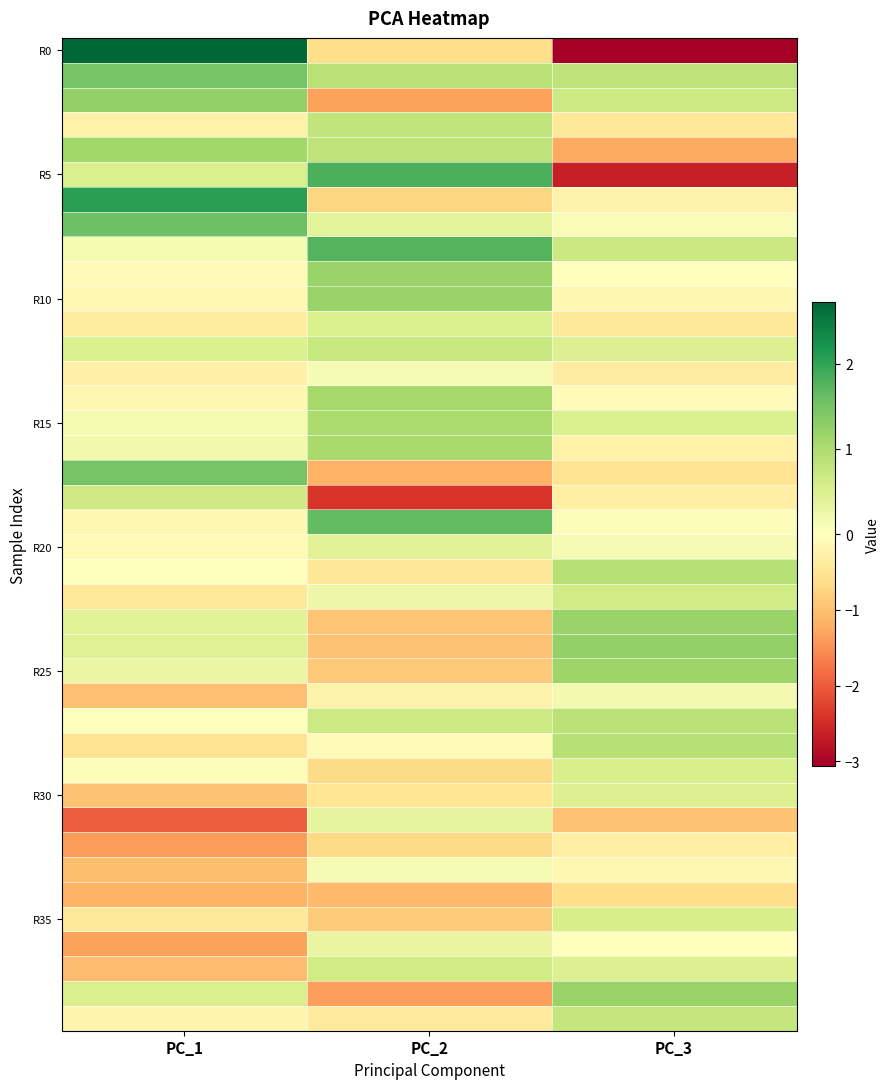

What is the difference between the highest and lowest values at PC_3?

4.3